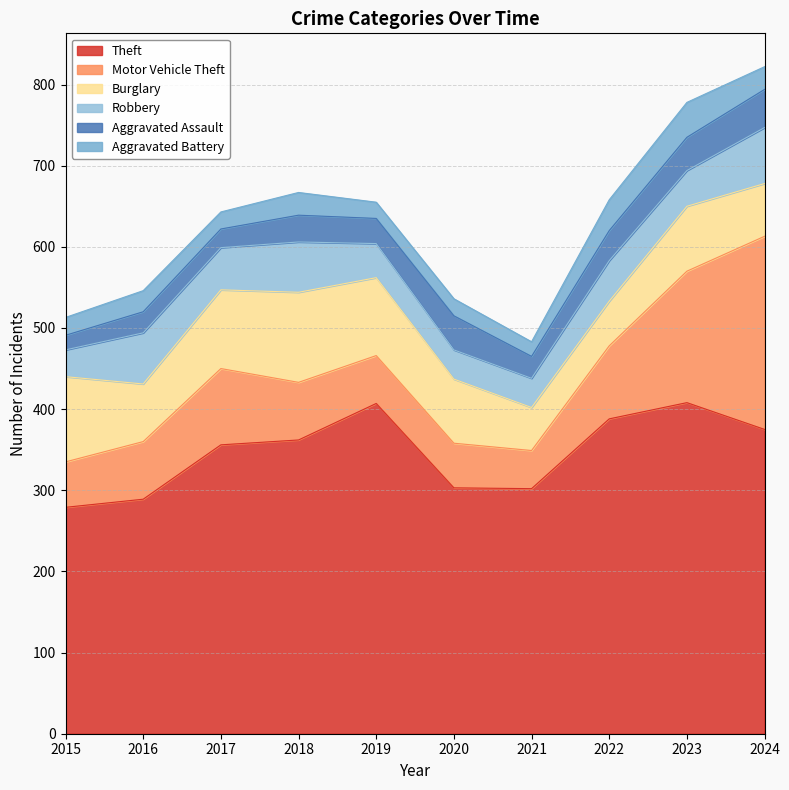

In Aggravated Battery, how many points are higher than both neighbors (excluding endpoints)?

4